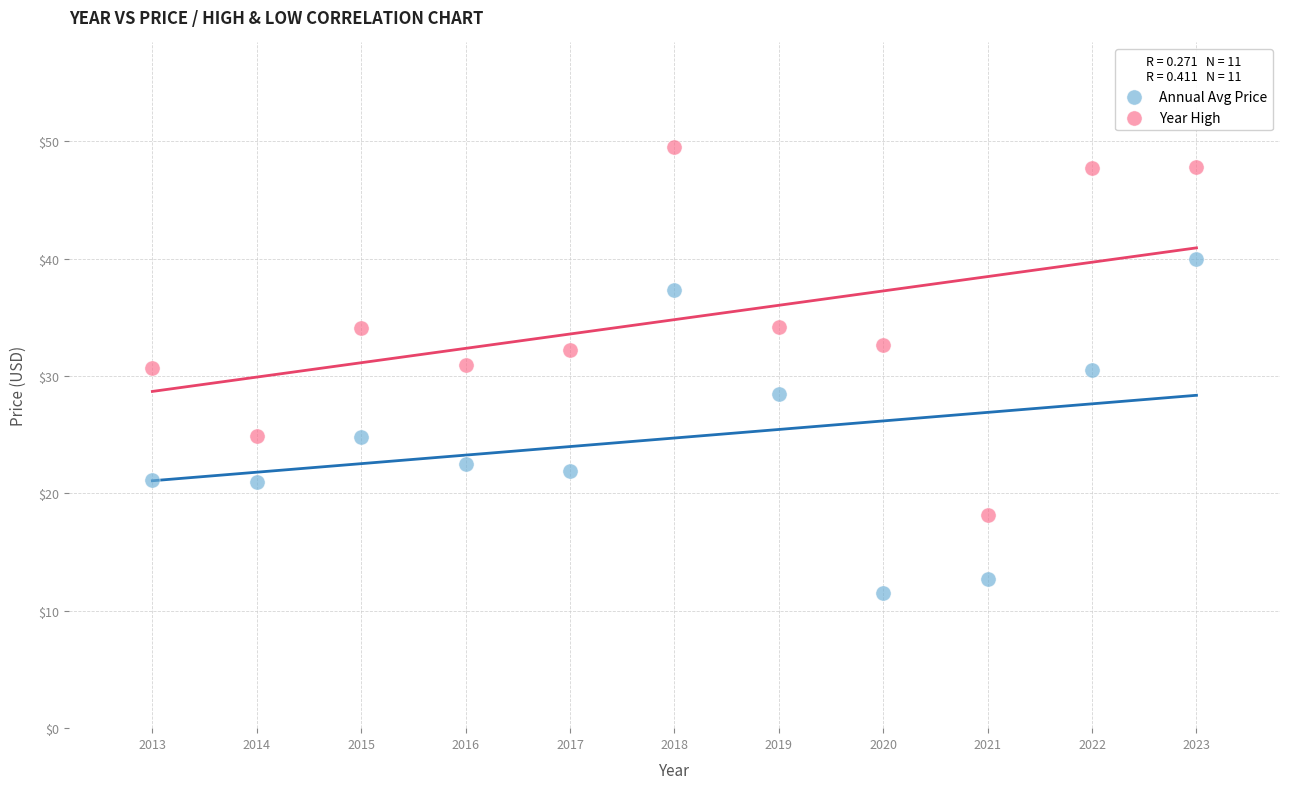

Which series has the widest spread of Y values?

Year High